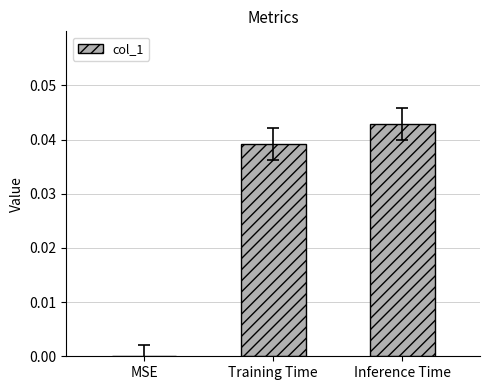

True or false: the data shows 0.0 at Training Time.

True